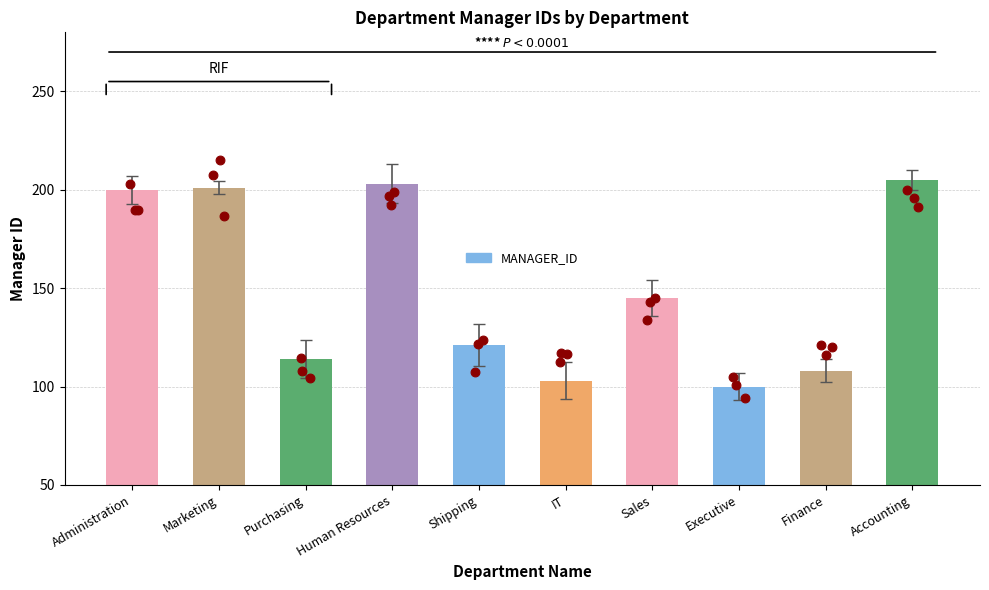

What is the change in value from Sales to Finance?

-37